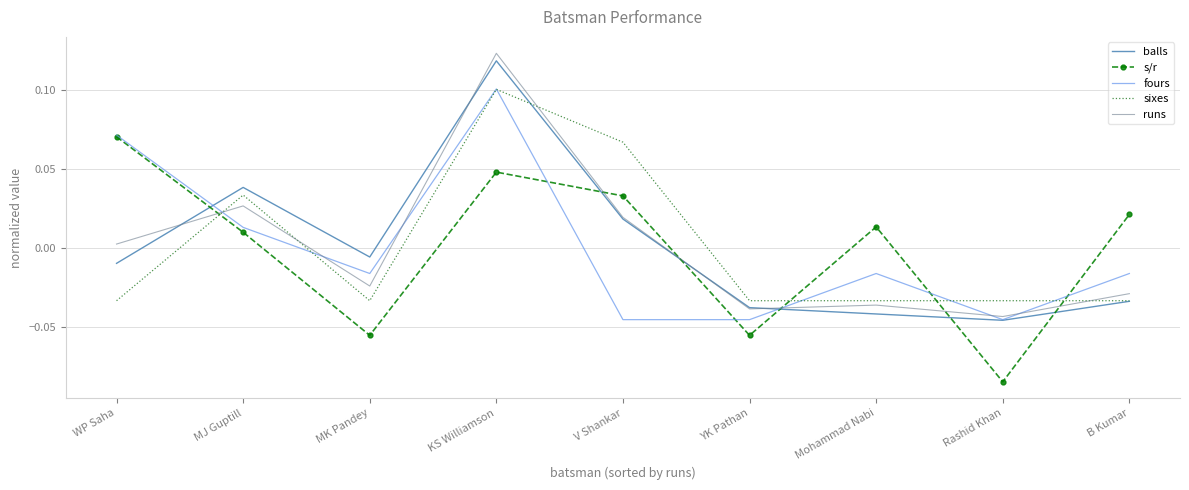

How many negative values does the runs series have?

5